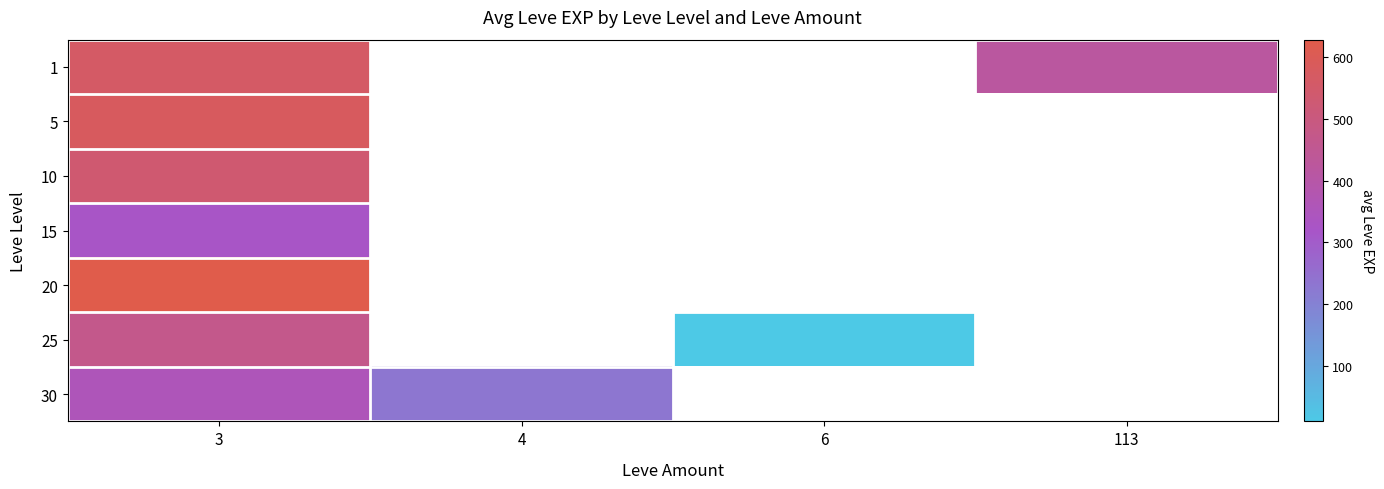

Which series changed the most between 3 and 4?

30